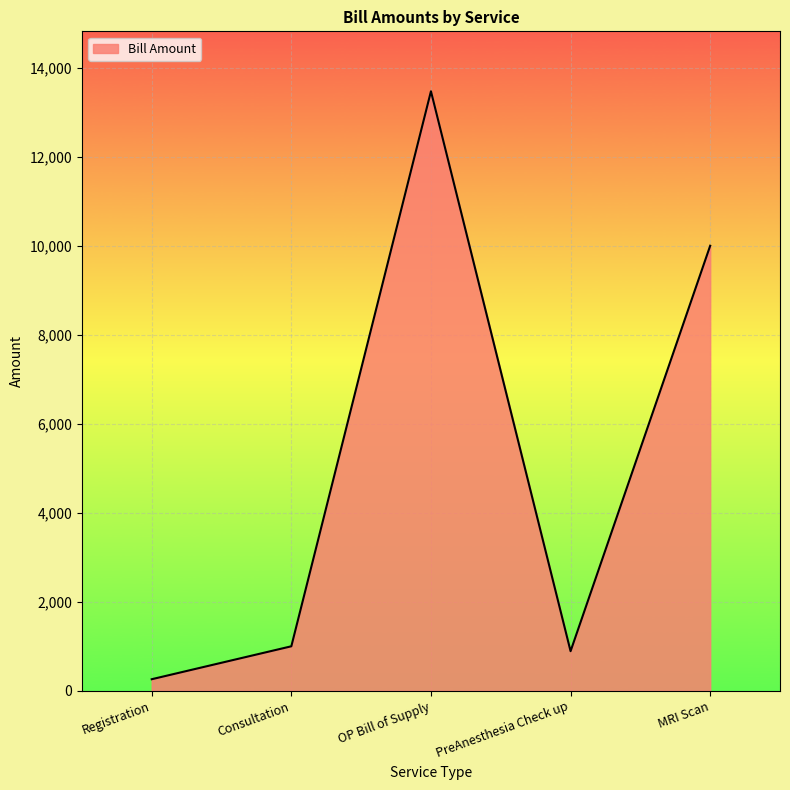

What is the maximum value shown in the chart?

13470